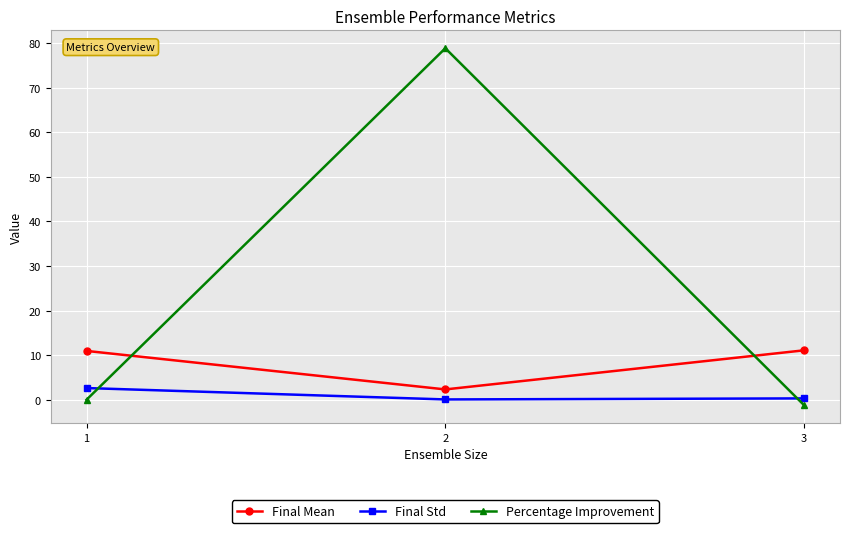

Which series has the widest spread of values?

Percentage Improvement